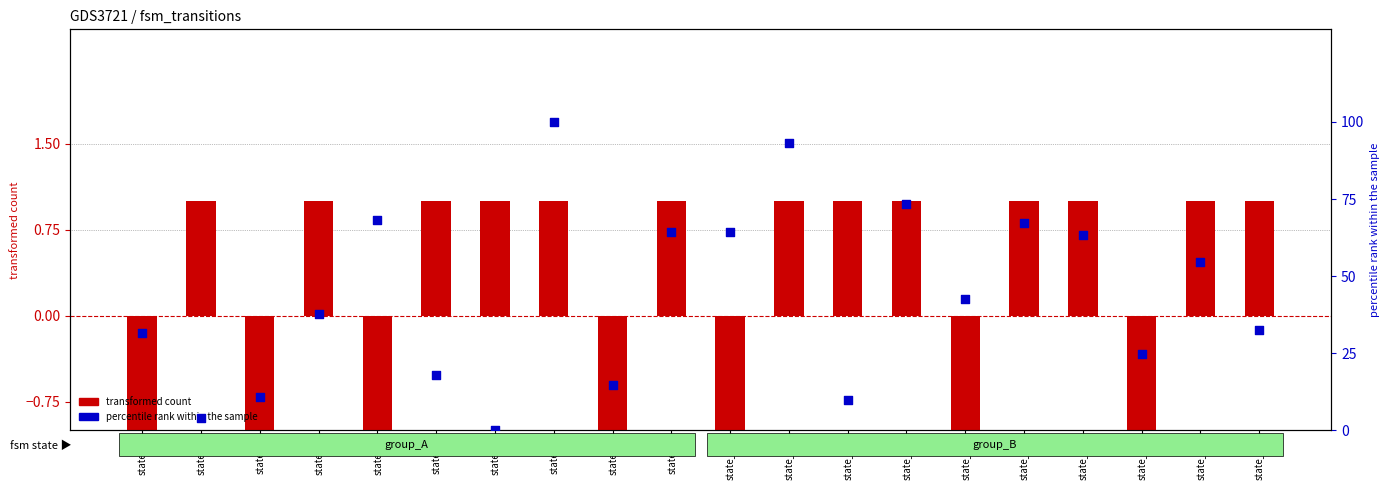

Is the value of transformed count at state_16 greater than the value of percentile rank within the sample at state_3?

No